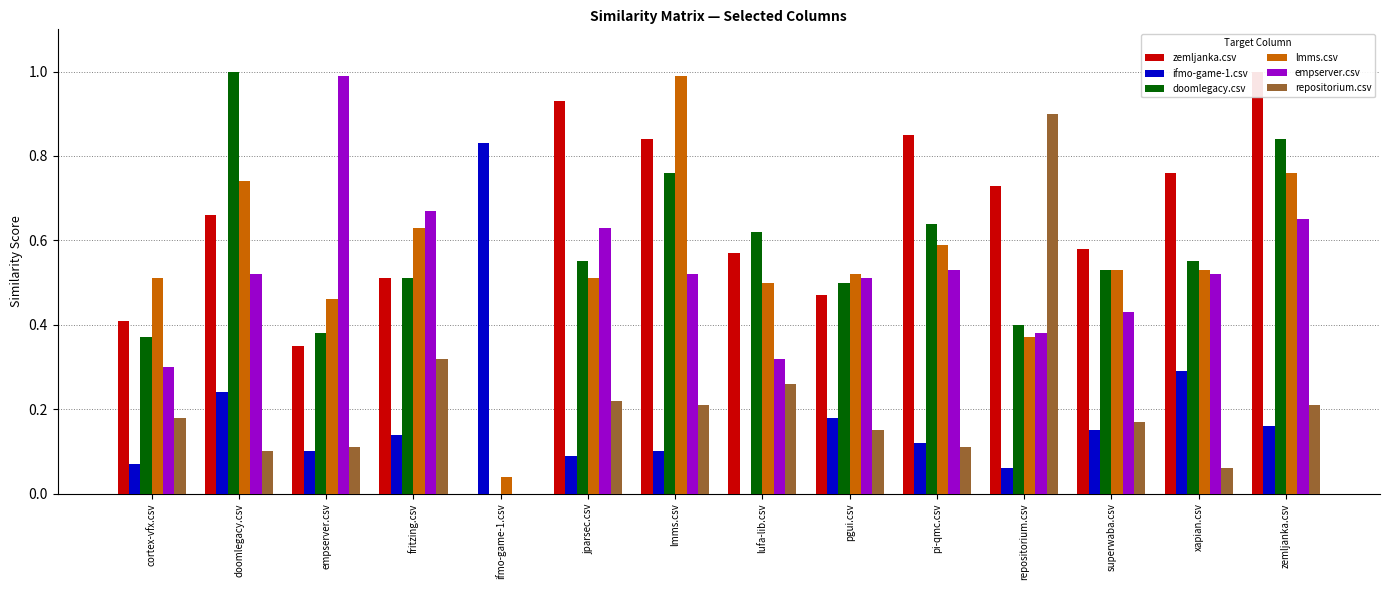

What is the sum of the zemljanka.csv values at empserver.csv and zemljanka.csv?

1.4